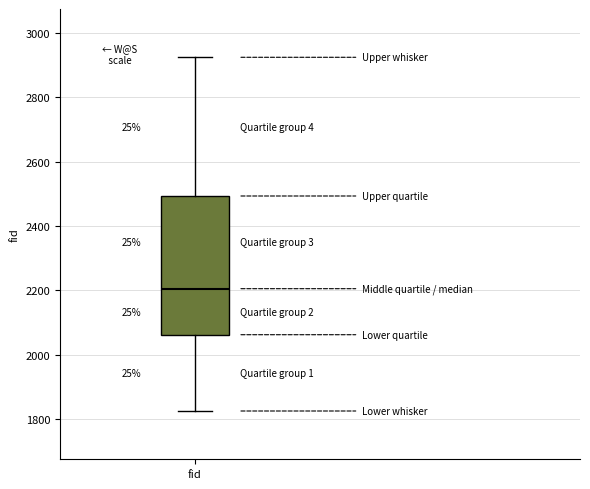

Transcribe this box plot: give where the median line is, the range the box spans, and where the two whiskers end, as read against the y-axis. The values are not printed on the chart, so give them approximately, as read against the axis.

median 2200, box 2060 to 2500, whiskers 1820 to 2920